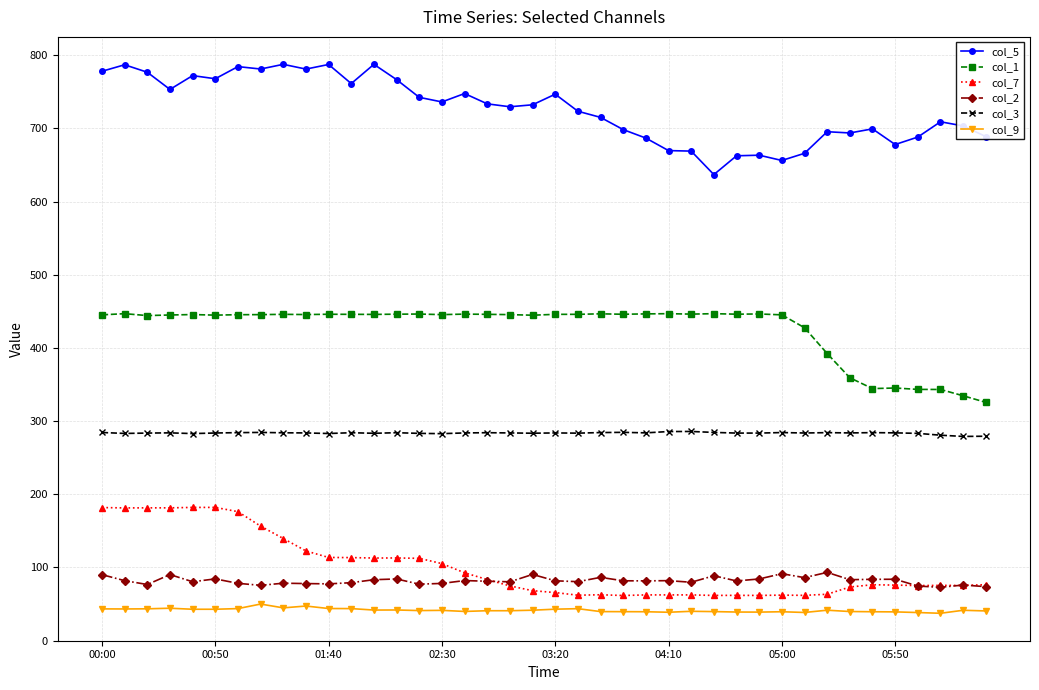

True or false: col_9 has more than 2 interior local peaks.

True